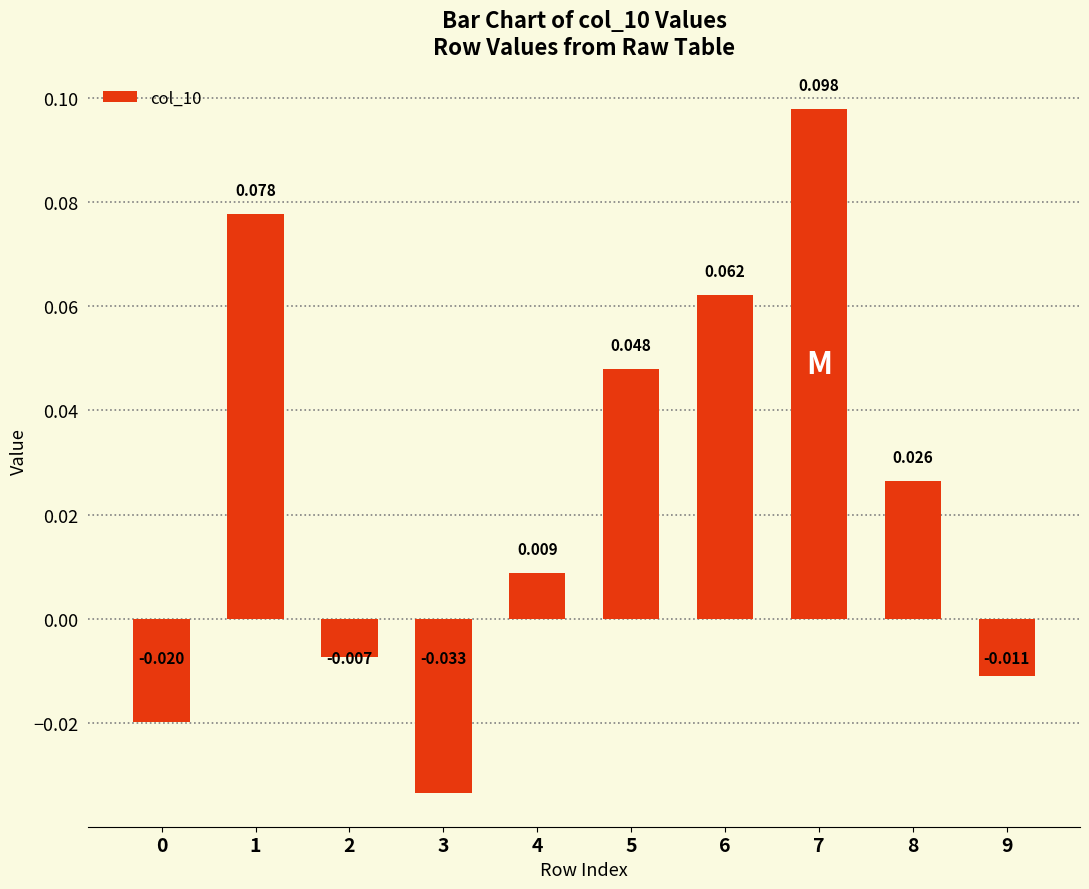

What is the sum of all values?

0.2